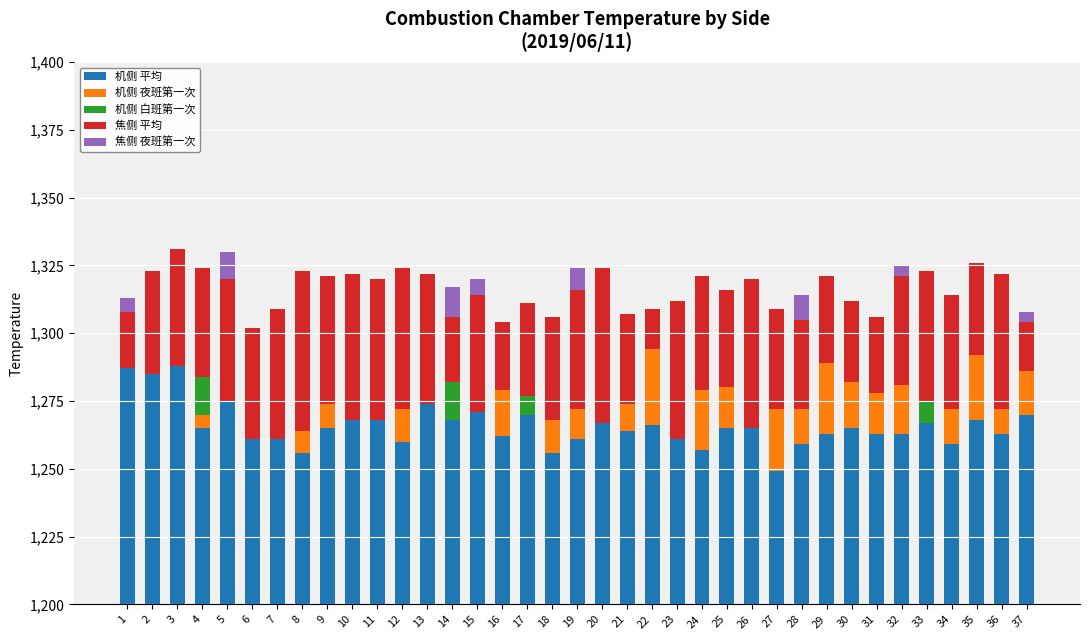

The 焦侧 夜班第一次 series shows 19 at 14. True or false?

False